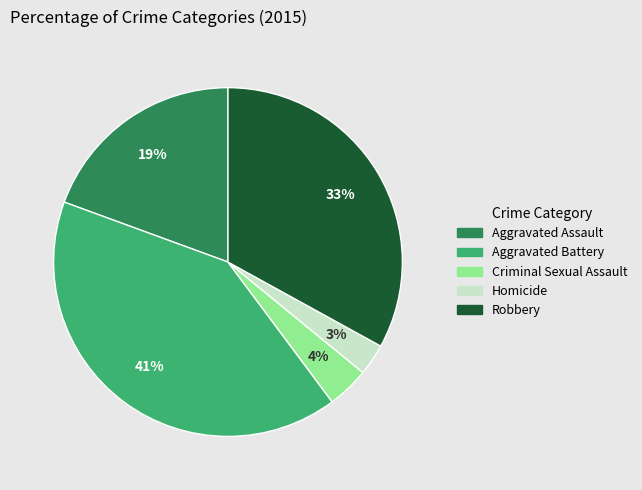

Combined, do Aggravated Assault and Homicide account for over 50%?

No